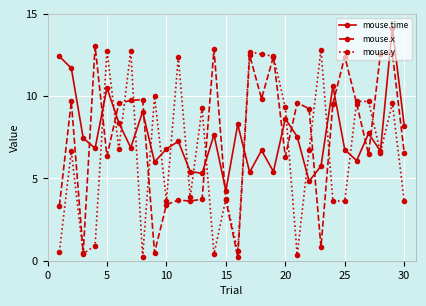

Which series has the largest total across all categories?

mouse.time